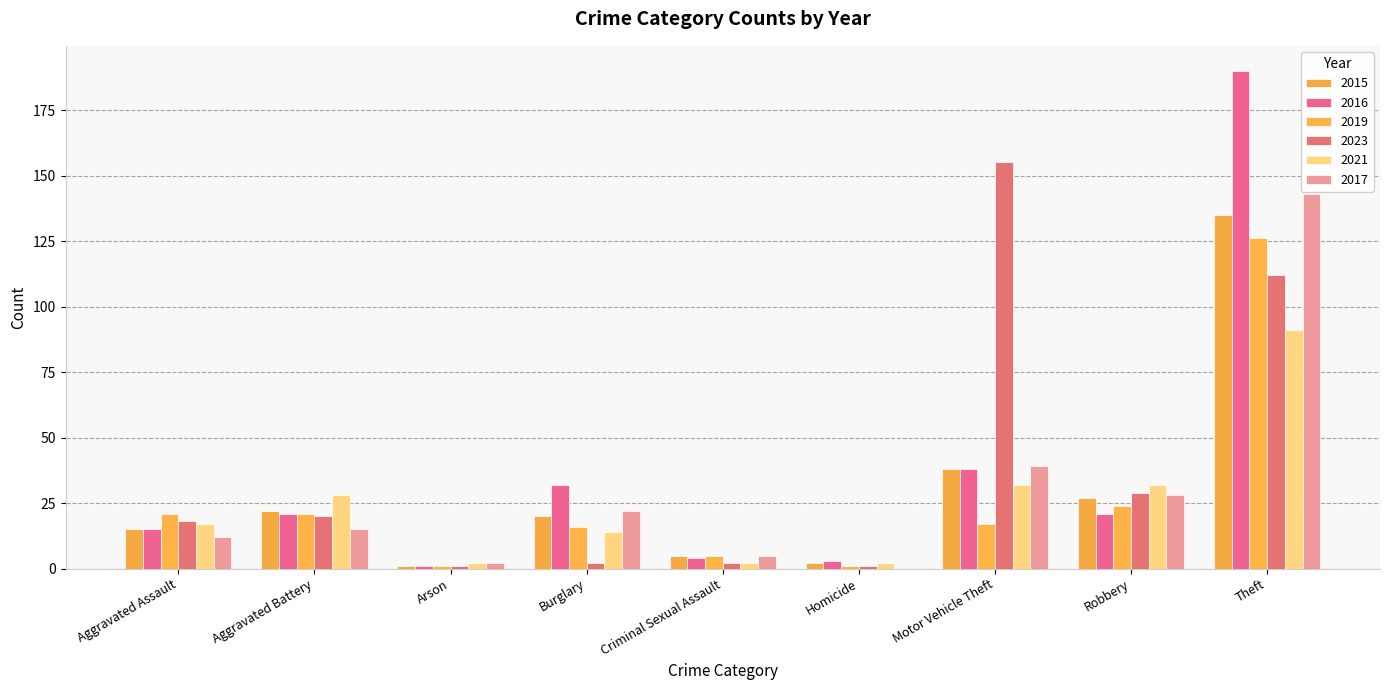

What is the maximum value shown in the chart?

190